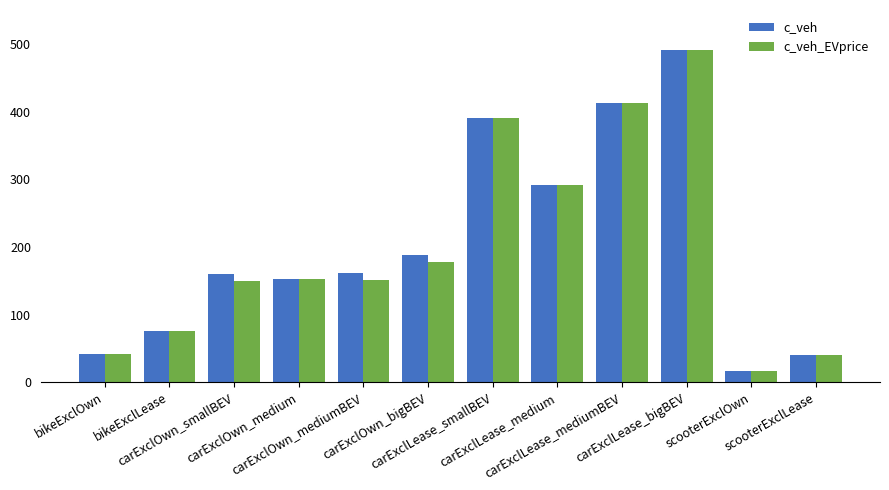

What is the average value of the c_veh_EVprice series?

199.1